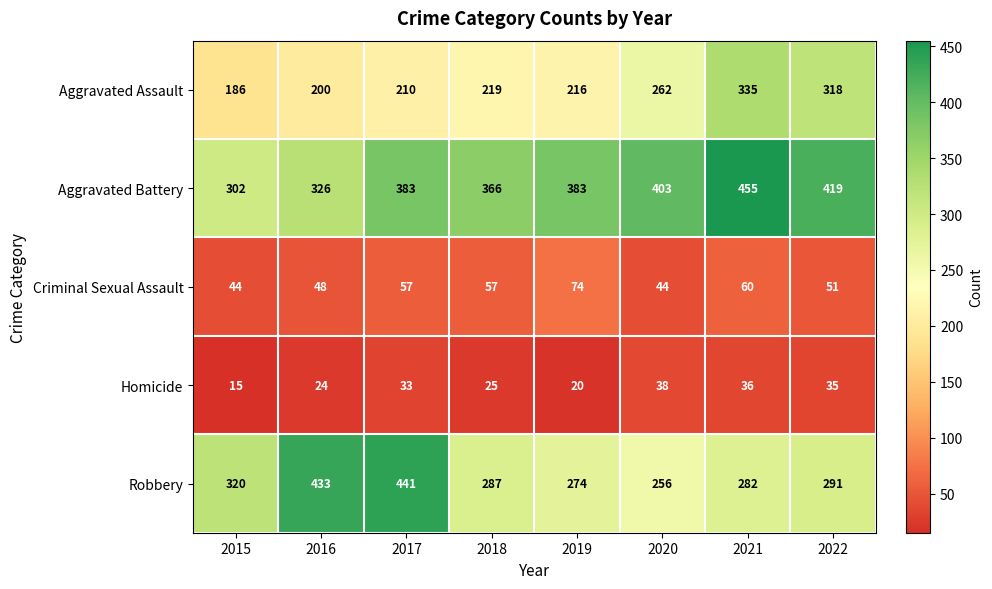

How many data points does each series have?

8